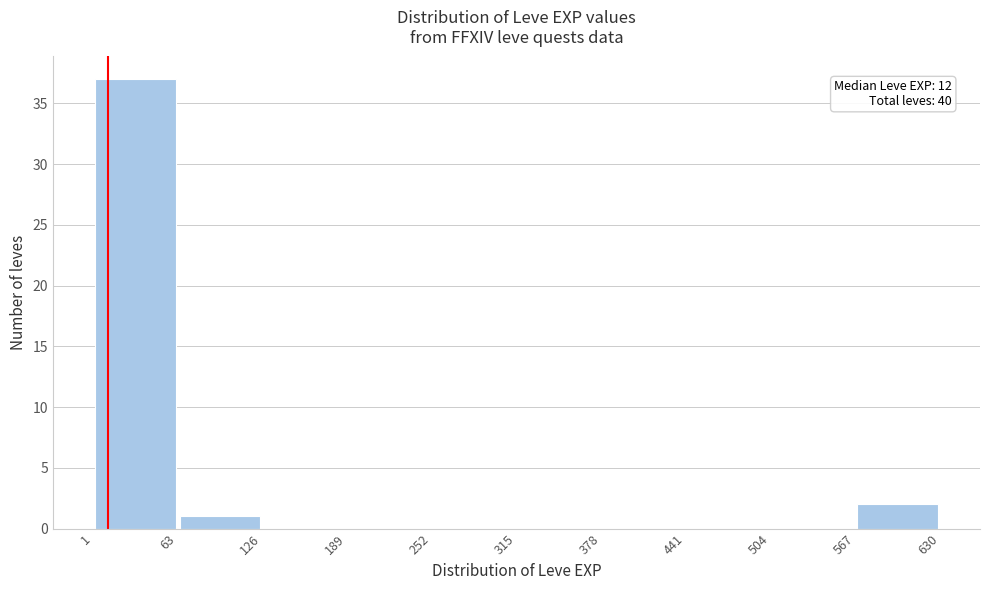

Over which range of the x-axis is the bar tallest?

1 to 63